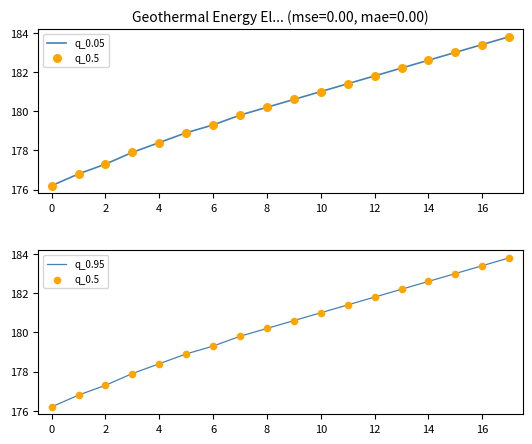

Which series has the widest spread of Y values?

q_0.05